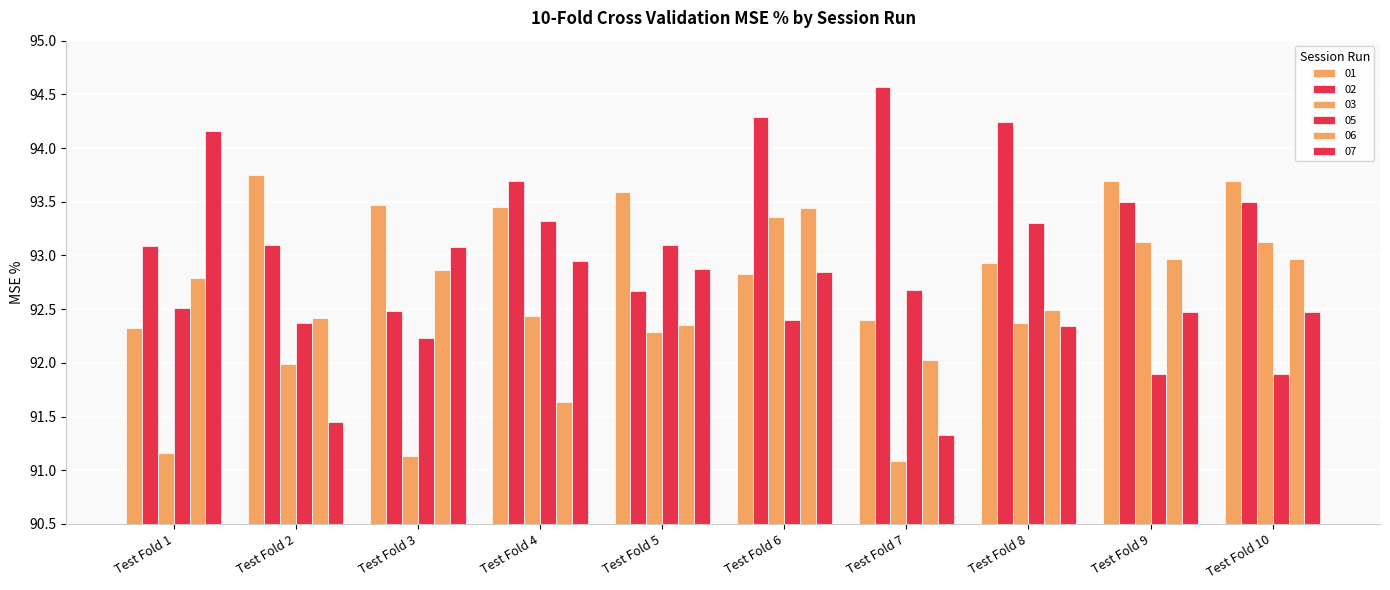

How many series are shown in this chart?

6